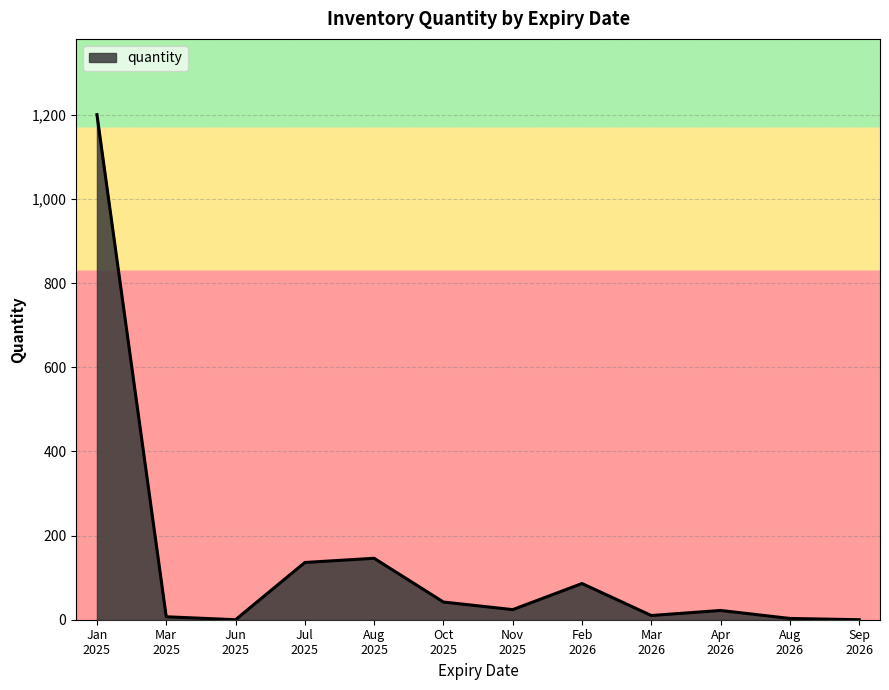

How many lines are shown in the chart?

1